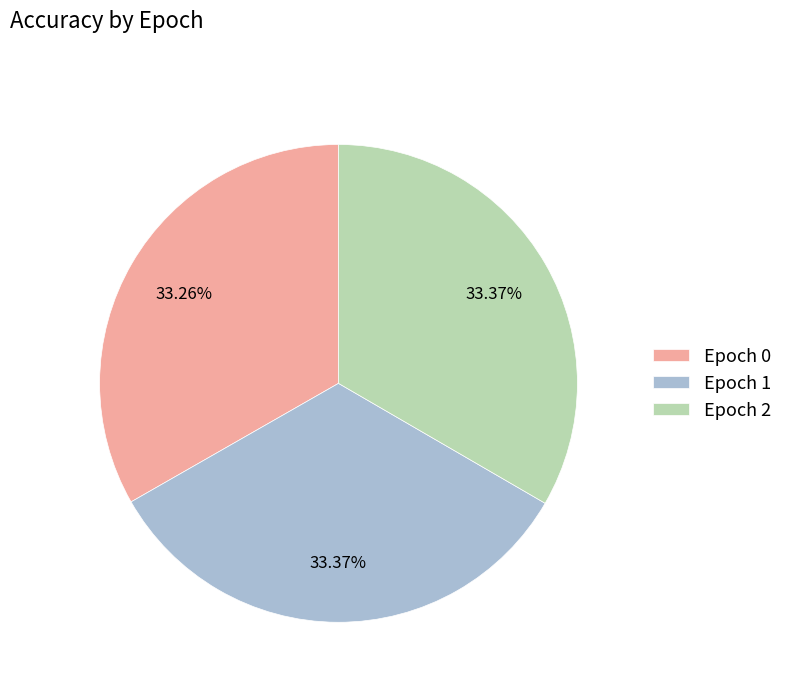

Count the number of slices in the pie.

3